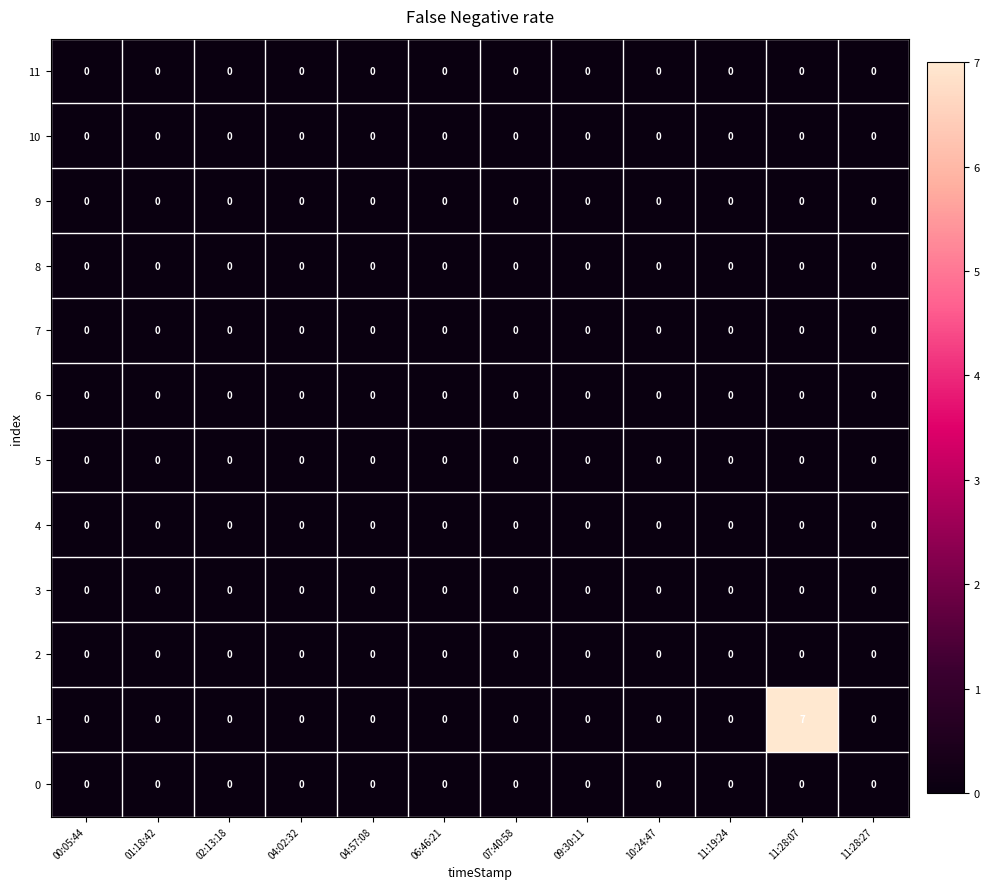

Which series has the widest spread of values?

1